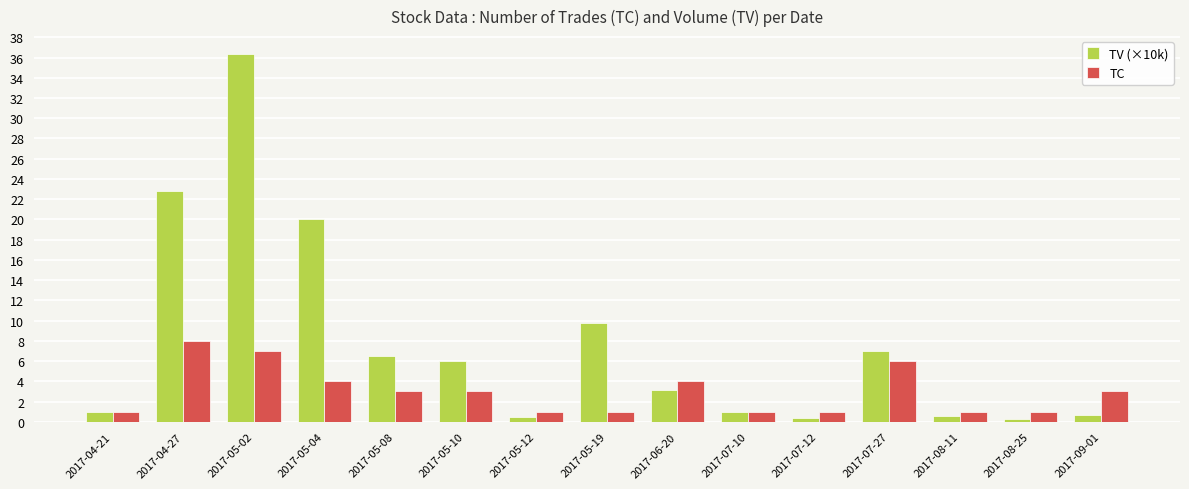

How many TC values are between 1 and 4?

12